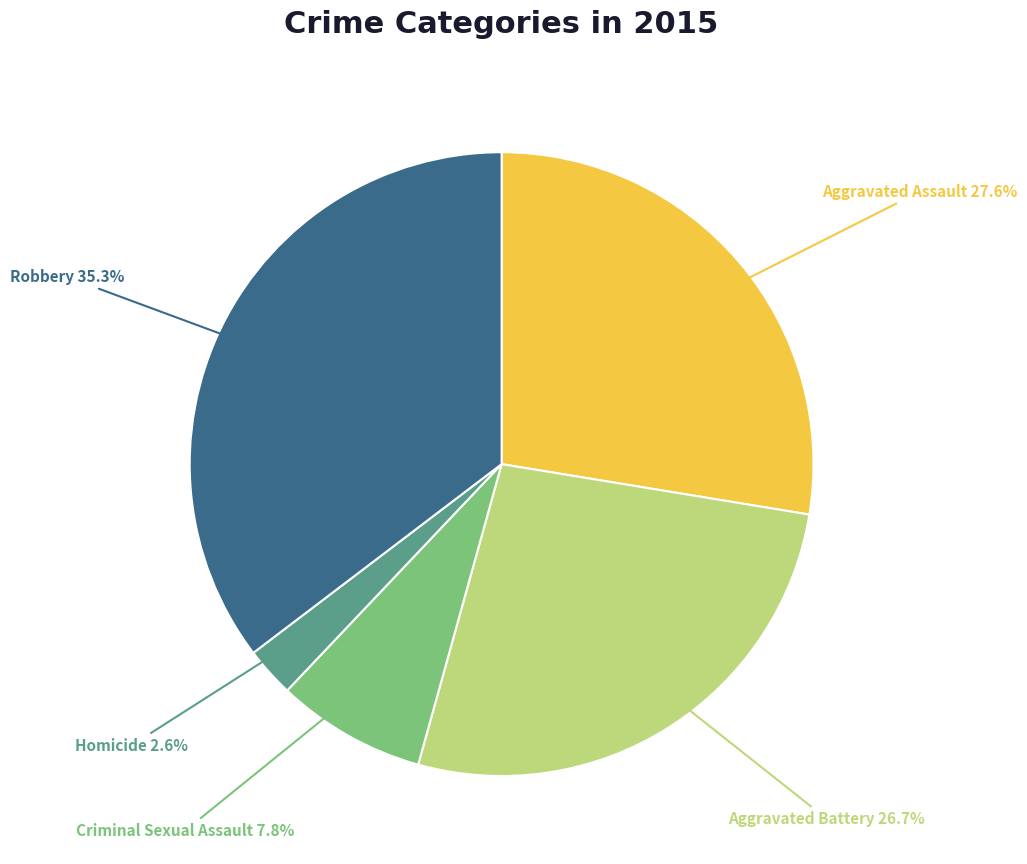

To the nearest percent, what is the average slice percentage?

20%